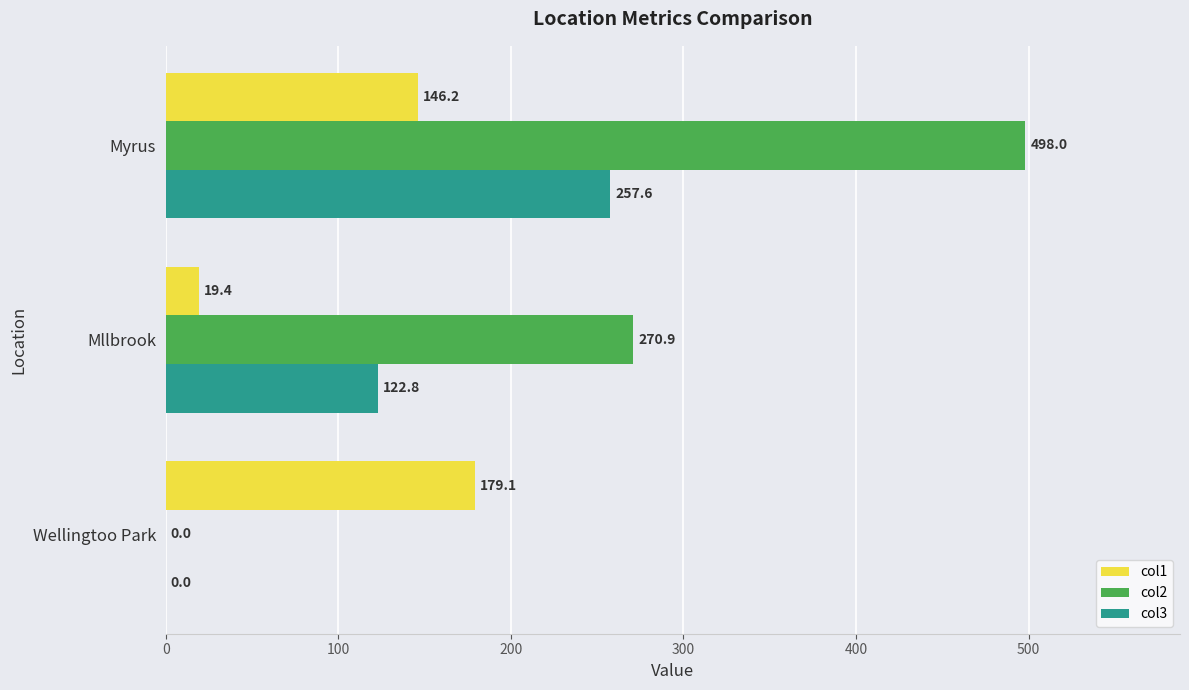

Which series has the widest spread of values?

col2